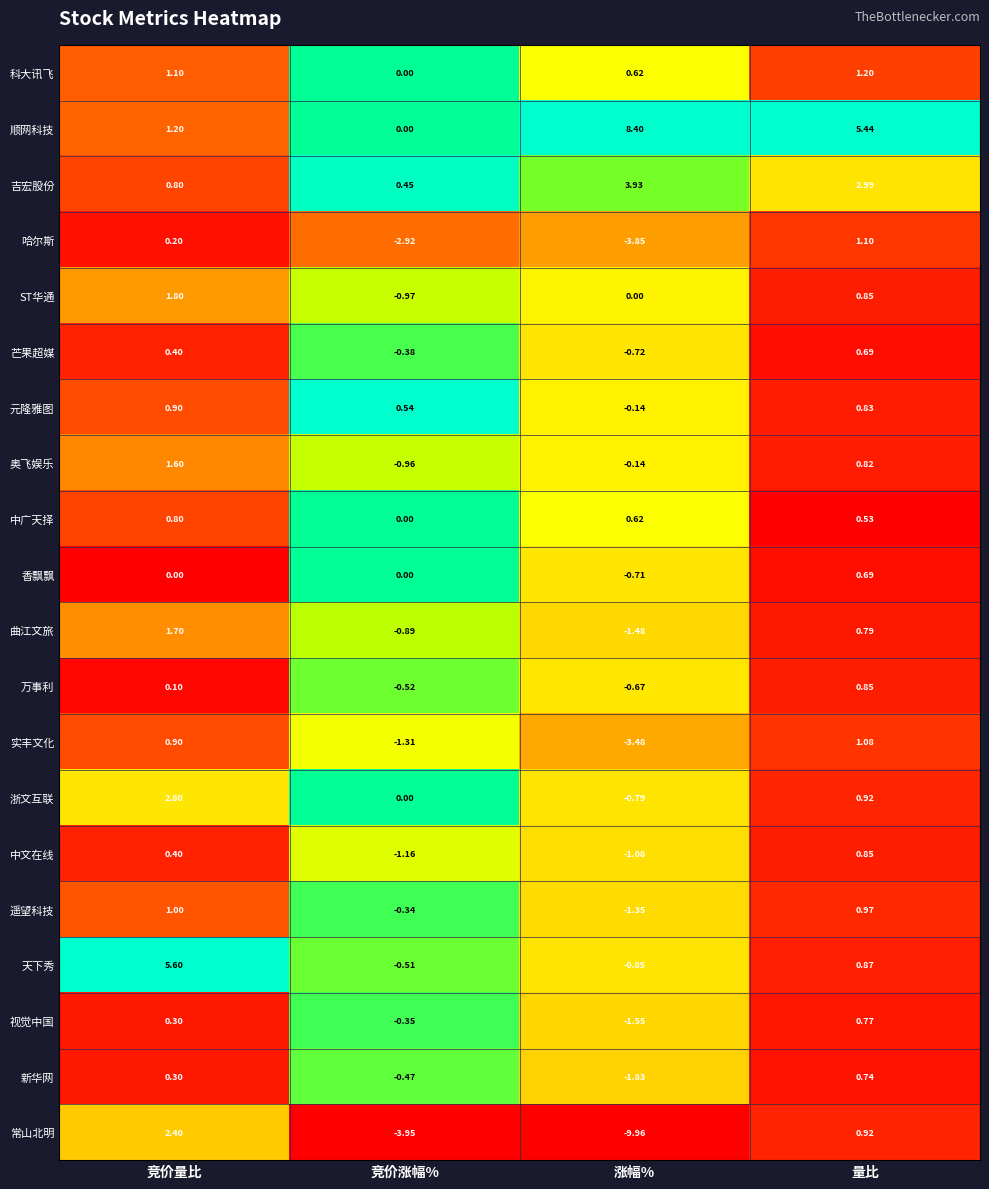

At which category is the sum across all series the highest?

竞价量比